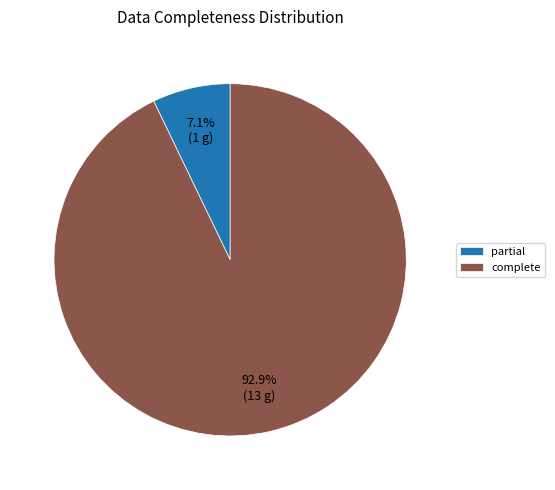

What is the total percentage of partial and complete?

100.0%